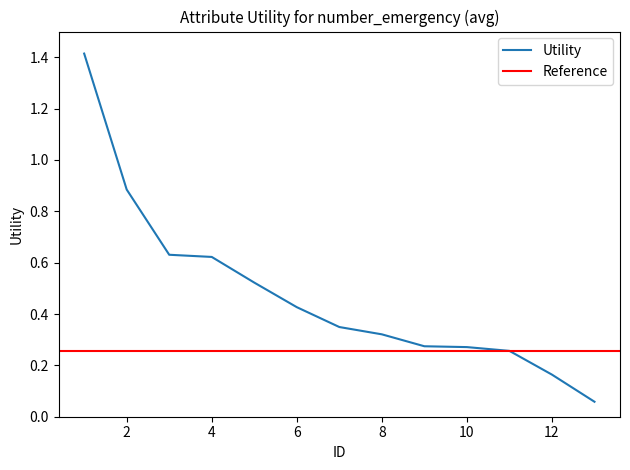

What is the sum of the values at 6 and 7?

0.8